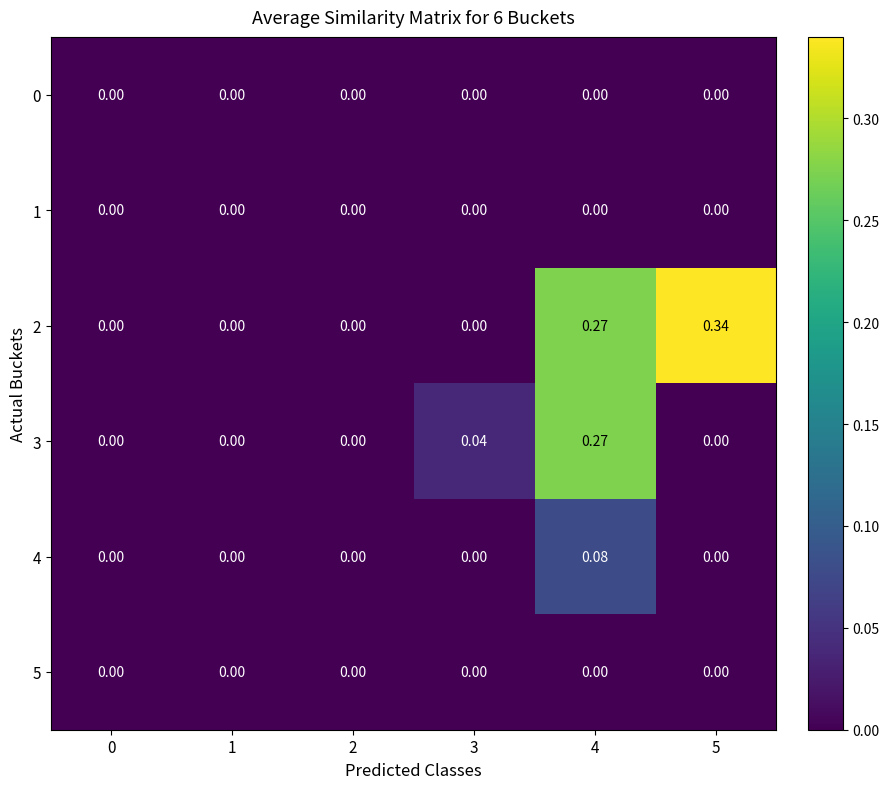

Is the value of 4 at 2 greater than the value of 2 at 4?

No